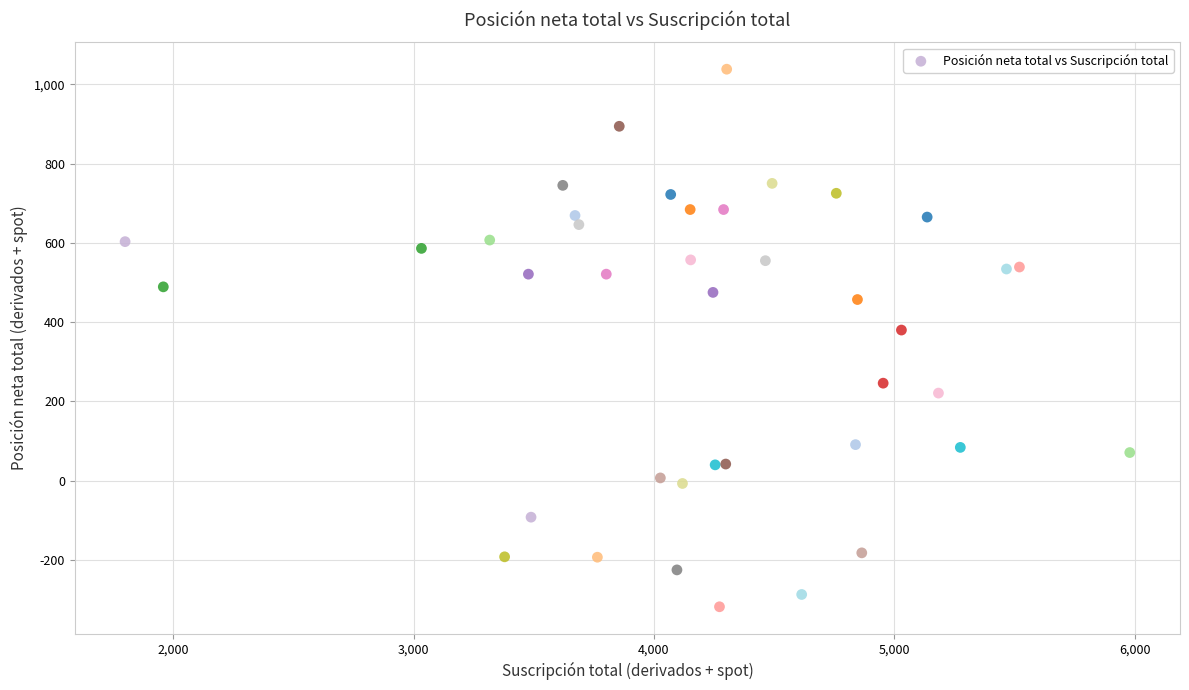

What Y value in the scatter plot is closest to 360?

380